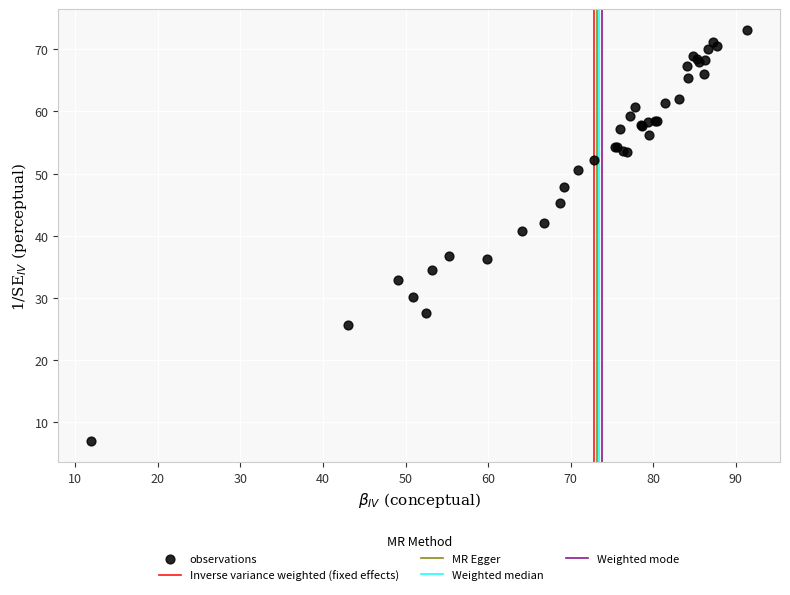

What Y value in the scatter plot is closest to 40?

40.8